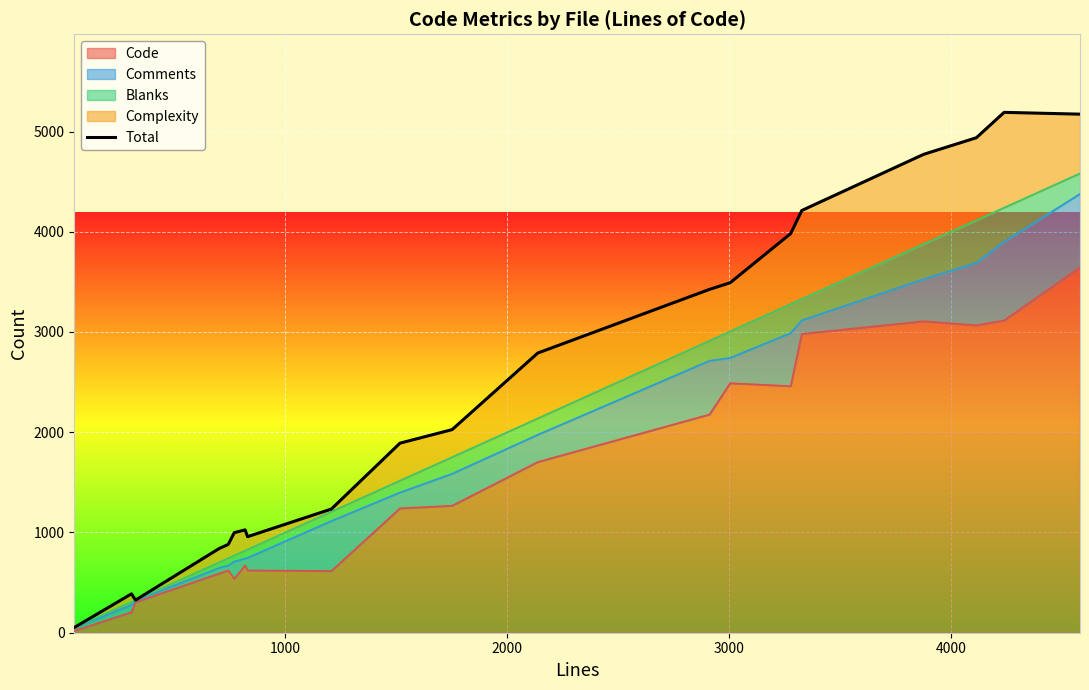

What is the value of the 5th point from the left?

840